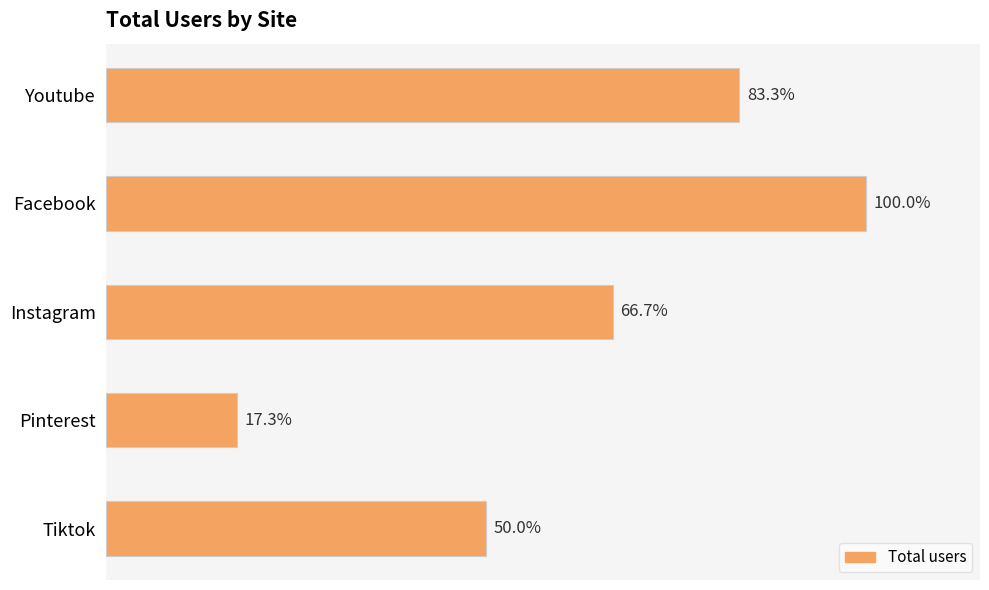

Does the chart contain any negative values?

No